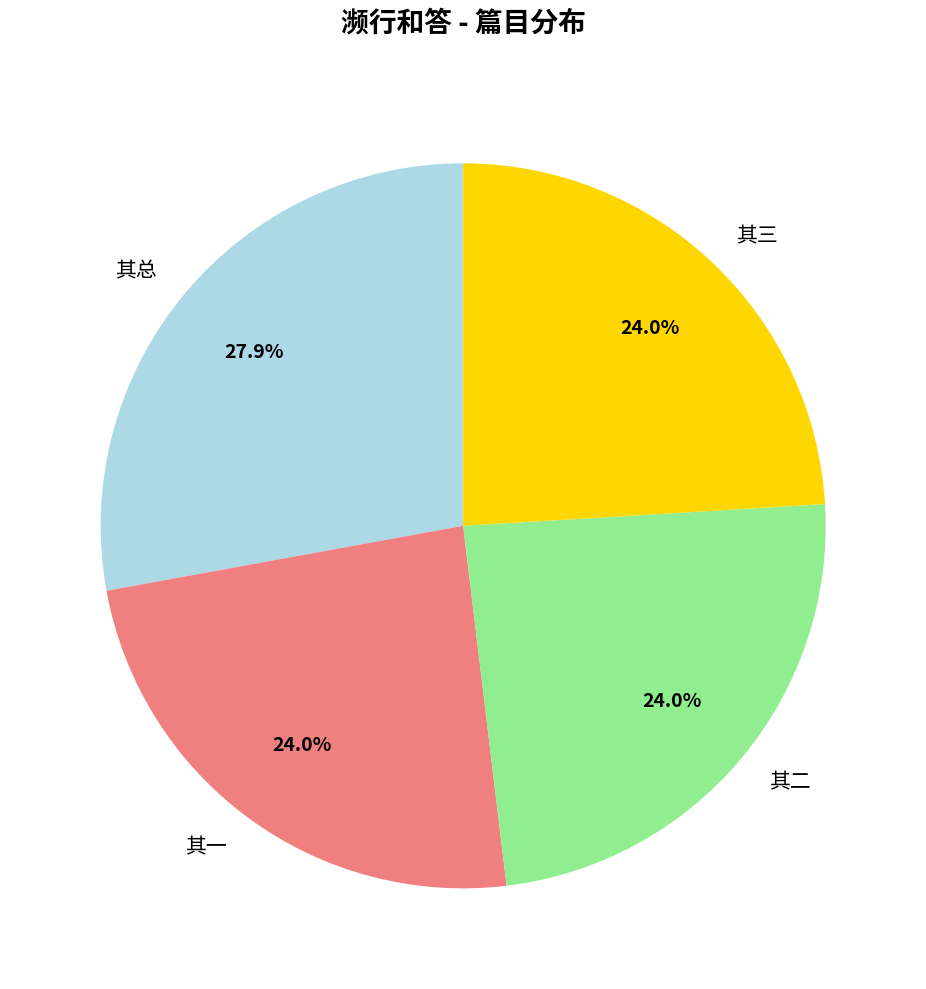

Which slice is the largest?

其总